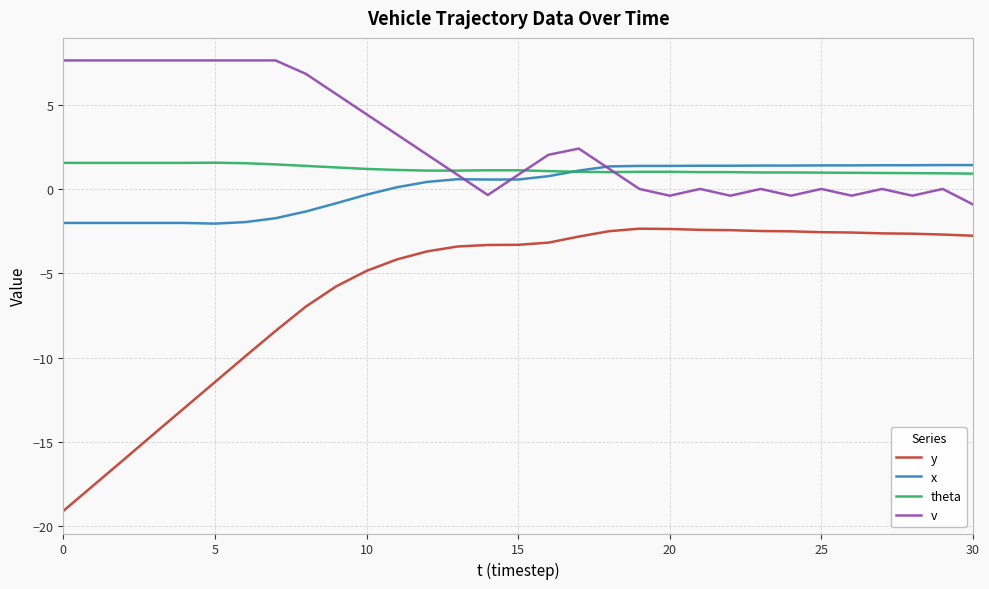

Which series has the widest spread of values?

y